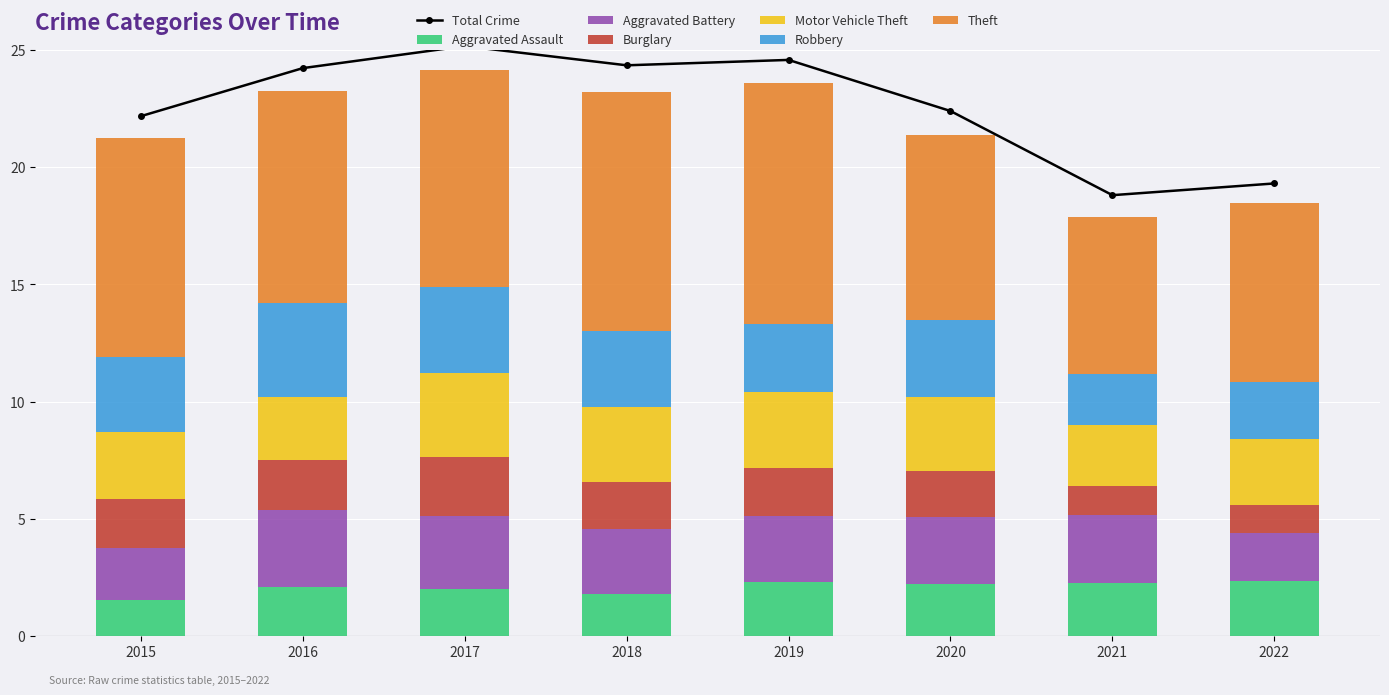

What is the difference between the Robbery values at 2016 and 2019?

1.1